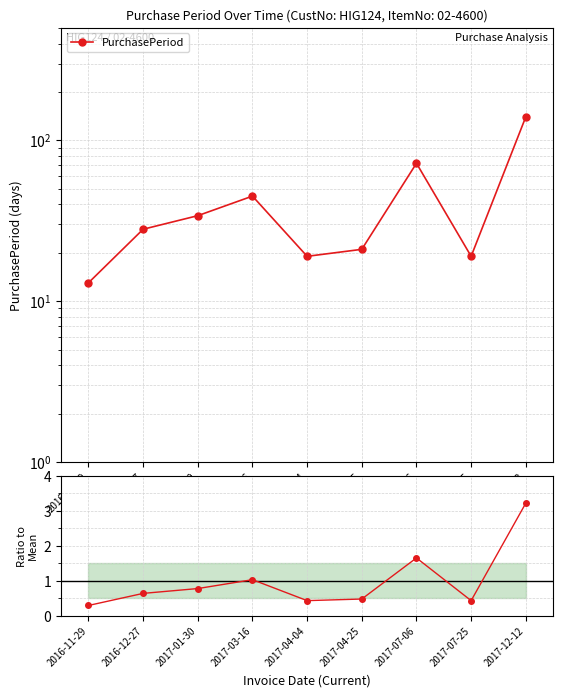

What is the spread (max minus min) of values at 2017-07-25?

18.6